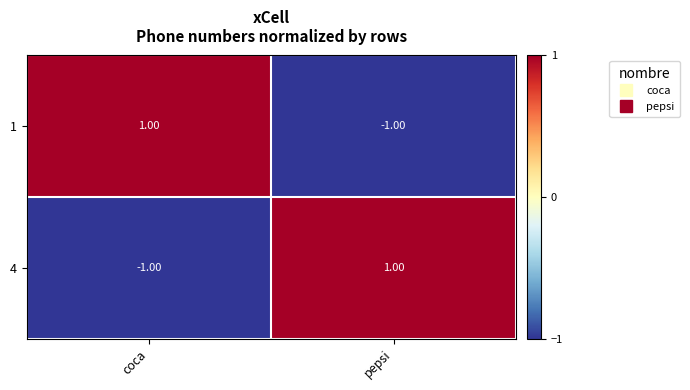

Rank the categories by 4 value from highest to lowest.

pepsi, coca